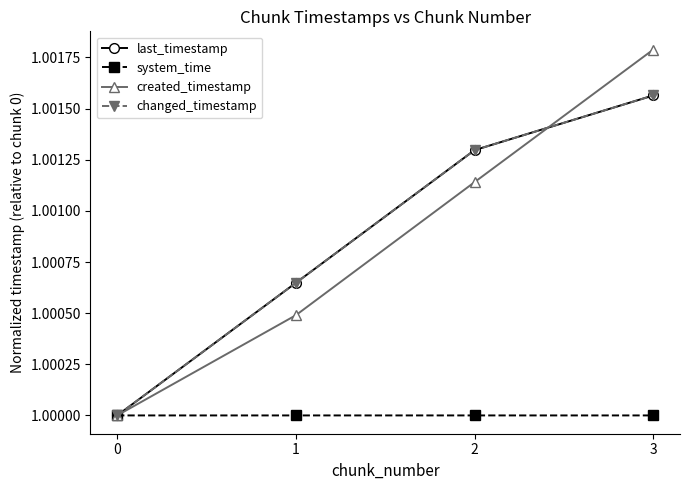

Does the chart have visible grid lines?

No